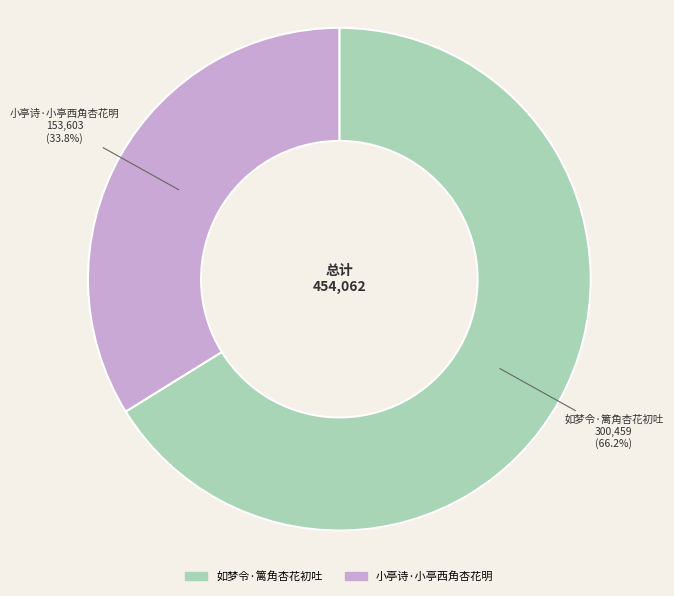

Rank the categories by value from highest to lowest.

如梦令·篱角杏花初吐, 小亭诗·小亭西角杏花明